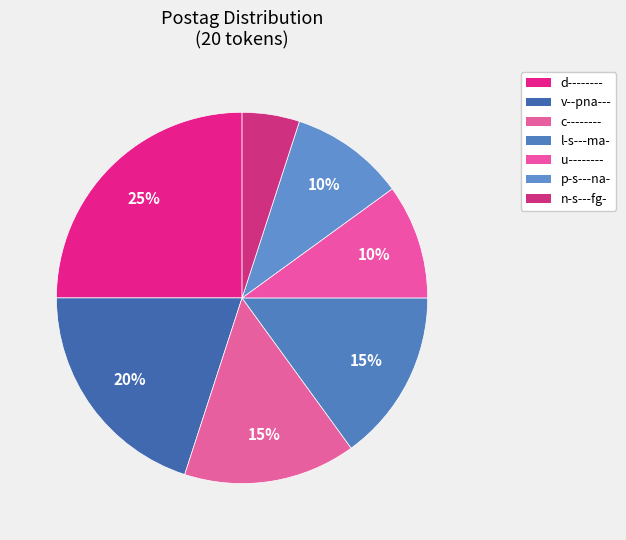

To the nearest percent, what percentage of the pie is d--------?

25%